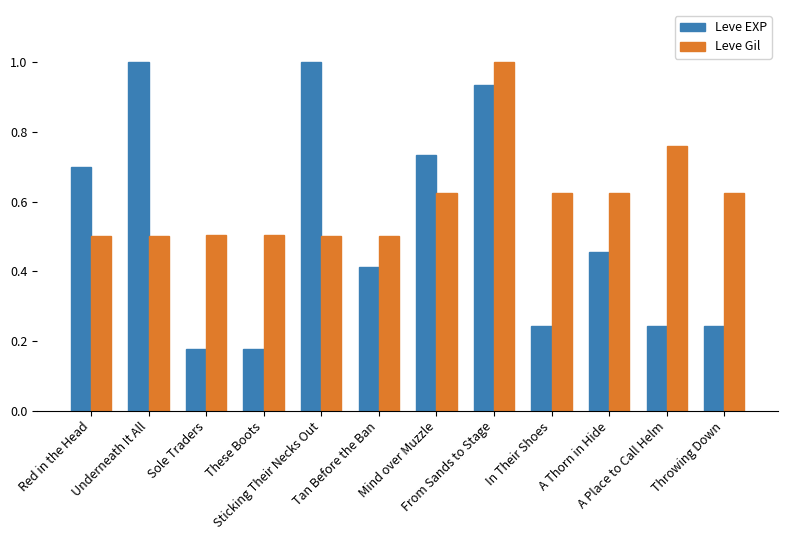

How many series are shown in this chart?

2